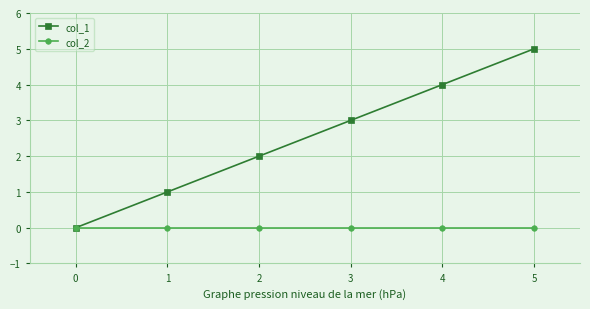

What is the value of the col_1 point at the 3rd from the left?

2